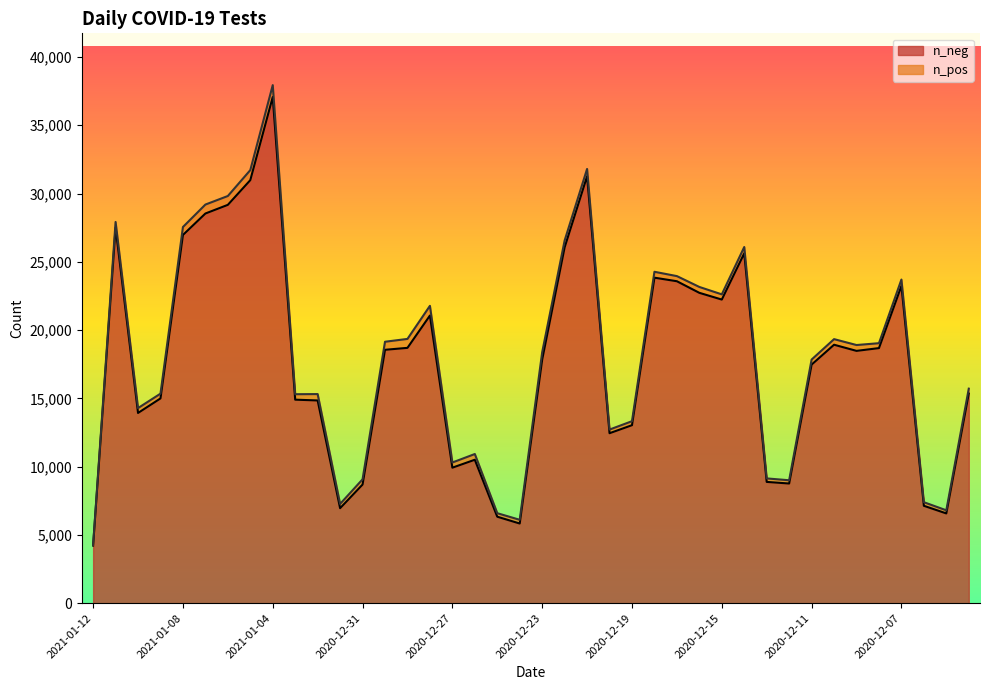

True or false: the data shows 6956 at 2021-01-01.

True